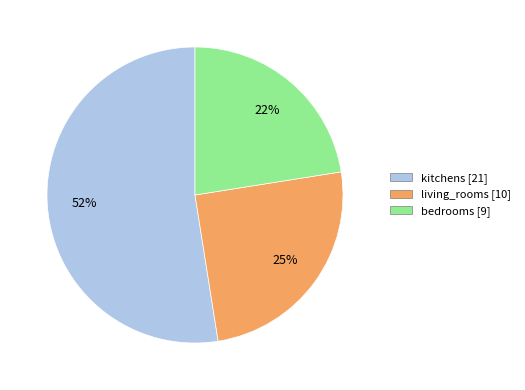

Rank the categories by value from highest to lowest.

kitchens, living_rooms, bedrooms